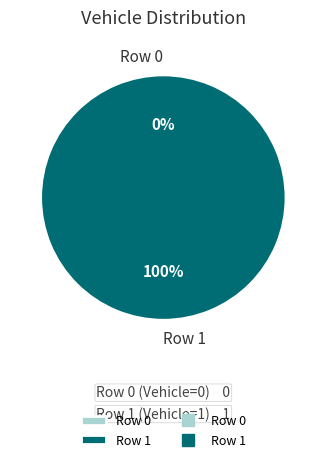

How many slices are in this pie chart?

2